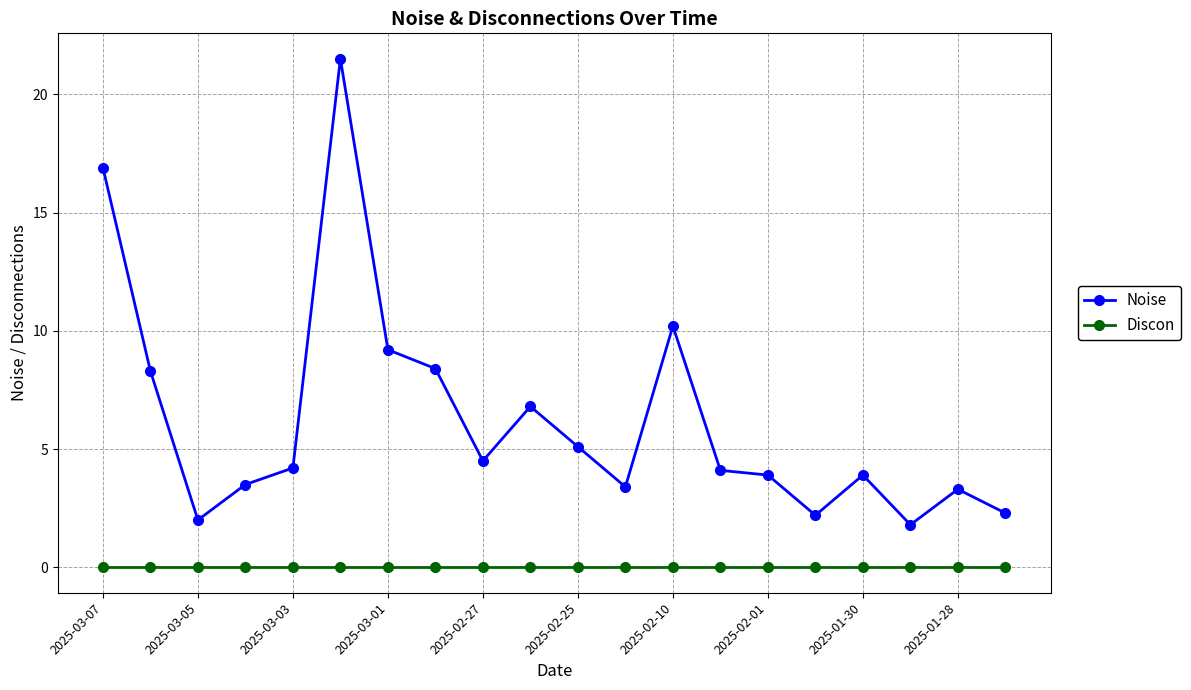

Which series has the widest spread of values?

Noise